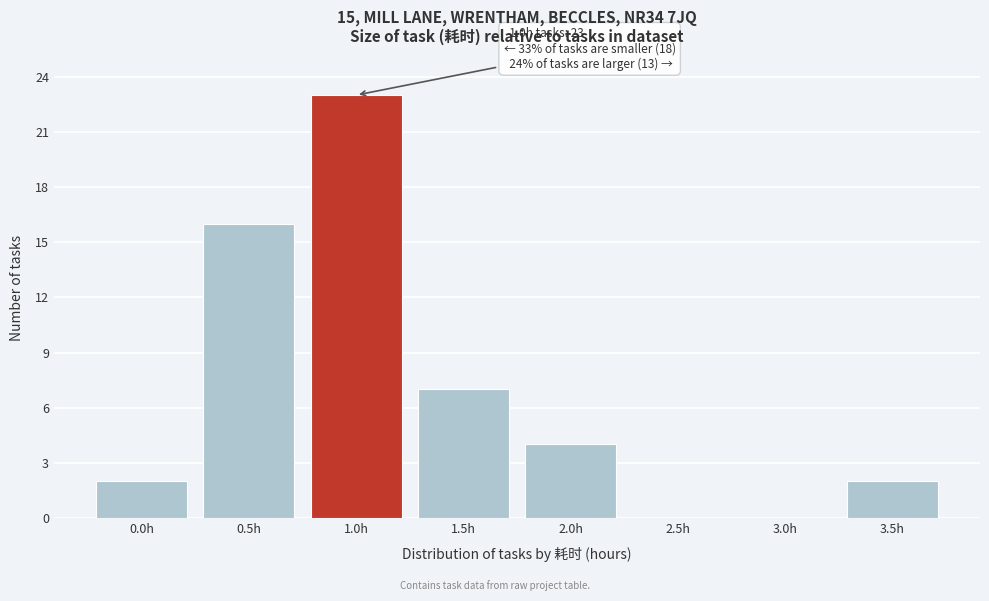

Reading right to left, what are all the values shown in this chart?

3.5h=2	3.0h=0	2.5h=0	2.0h=4	1.5h=7	1.0h=23	0.5h=16	0.0h=2